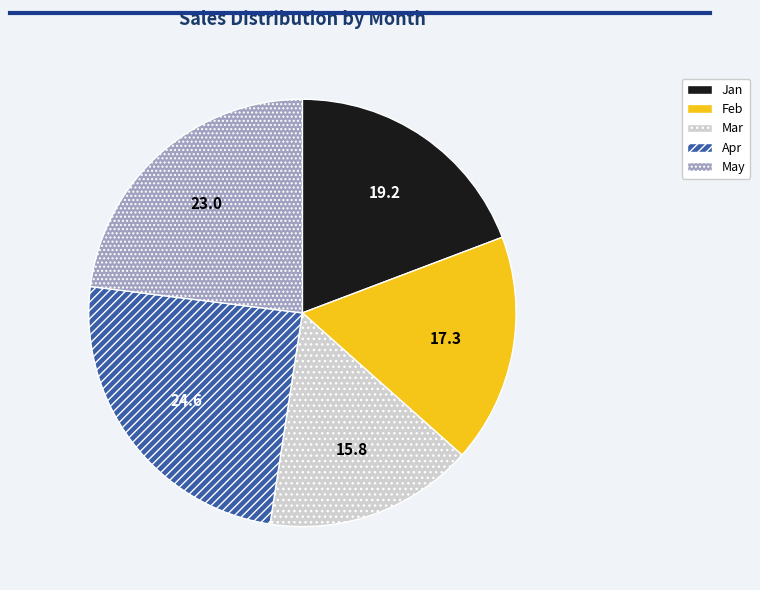

True or false: Apr accounts for 31% of the total.

False